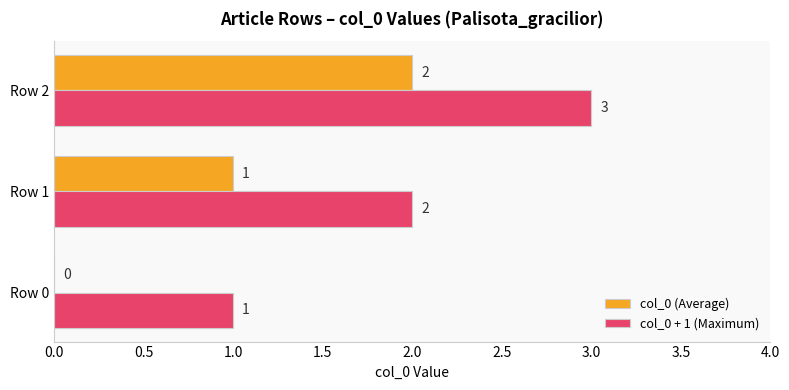

What is the maximum value shown in the chart?

3